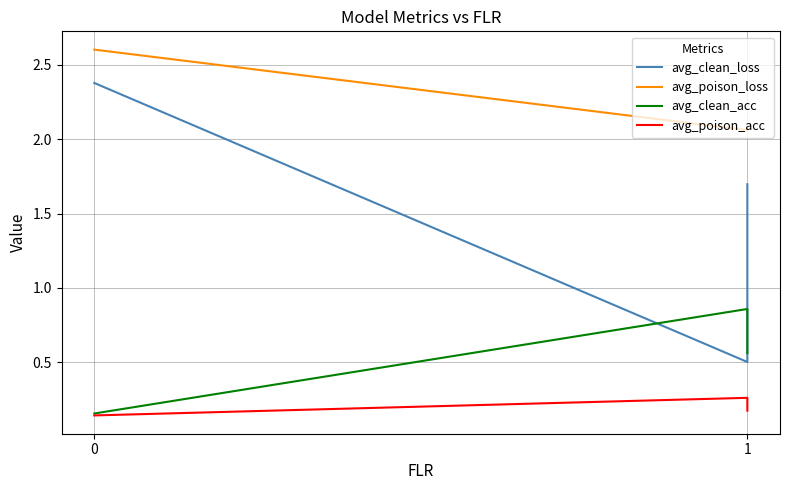

Read the avg_clean_acc value at 1.

0.6